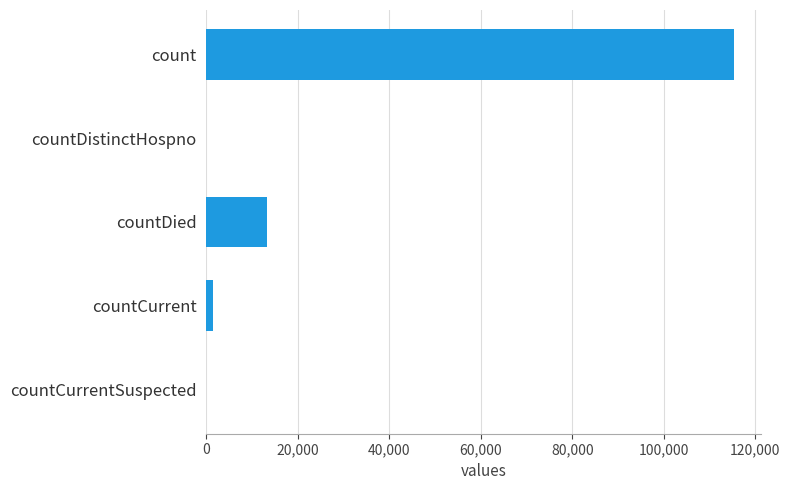

What is the greatest value displayed?

115379